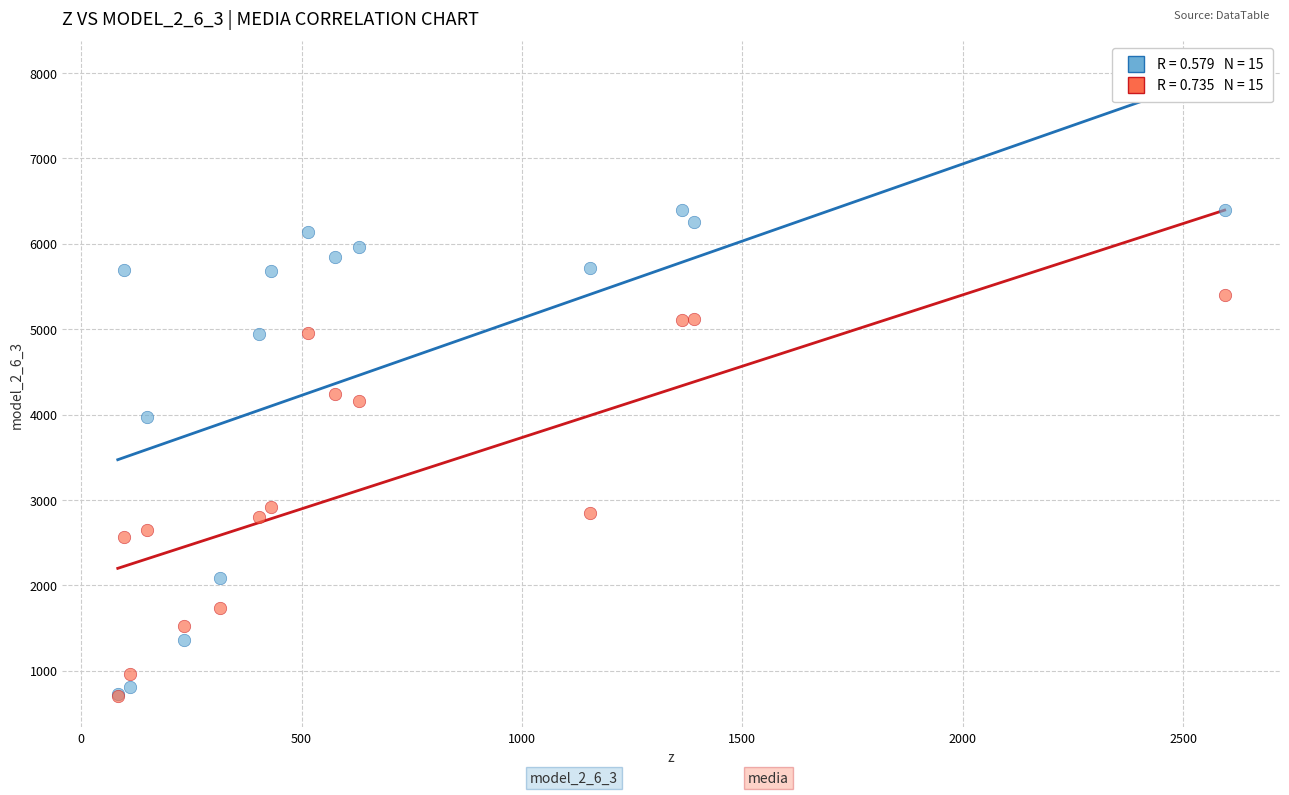

Across all series, what Y value is closest to 3549?

3977.6